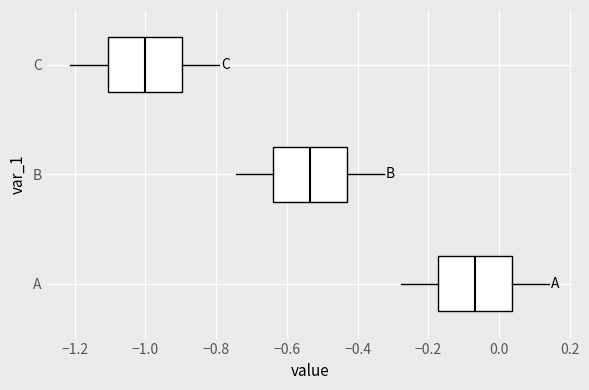

Reading bottom to top, read every box against the x-axis: the position of its median line, the range the box covers, and the ends of its whiskers. The values are not printed on the chart, so give them approximately, as read against the axis.

A: median -0.06, box -0.18 to 0.04, whiskers -0.28 to 0.14
B: median -0.54, box -0.64 to -0.44, whiskers -0.74 to -0.32
C: median -1.00, box -1.10 to -0.90, whiskers -1.22 to -0.80